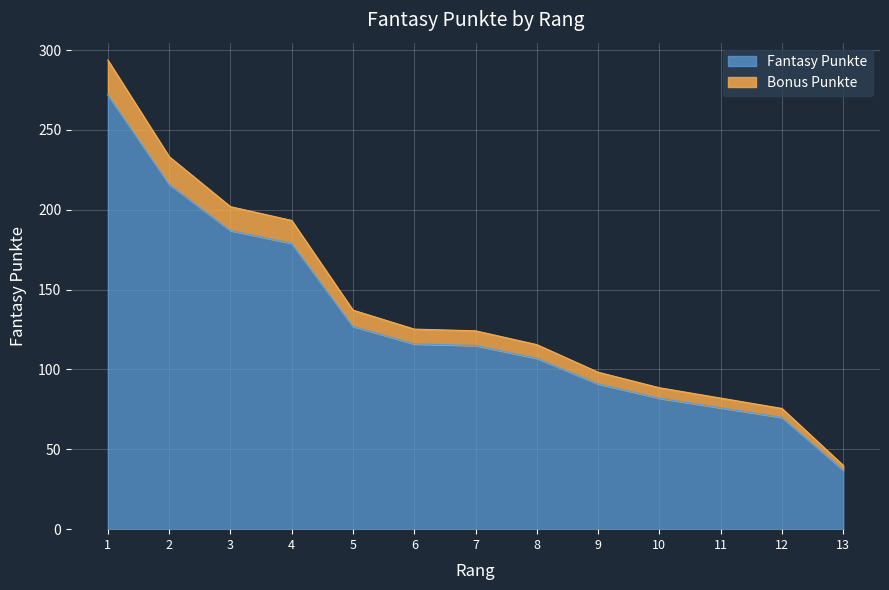

What is the difference between the second highest and minimum values?

179